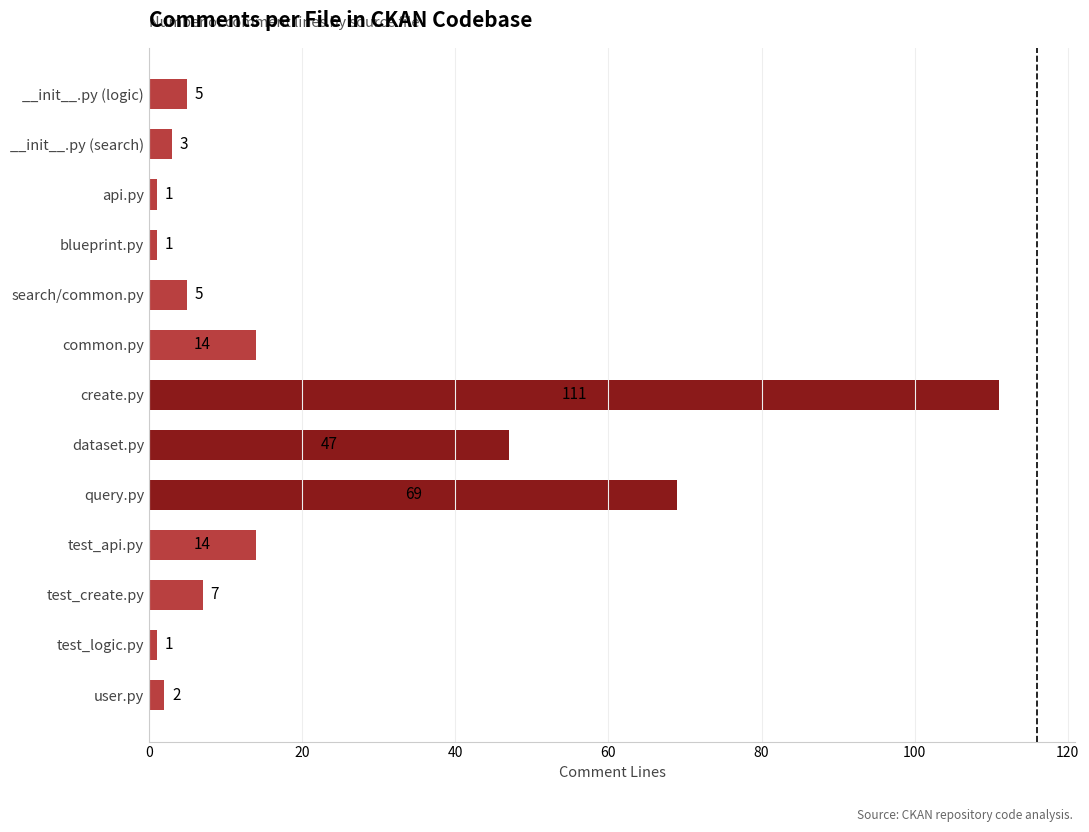

Where is the data nearest to the value 56?

dataset.py